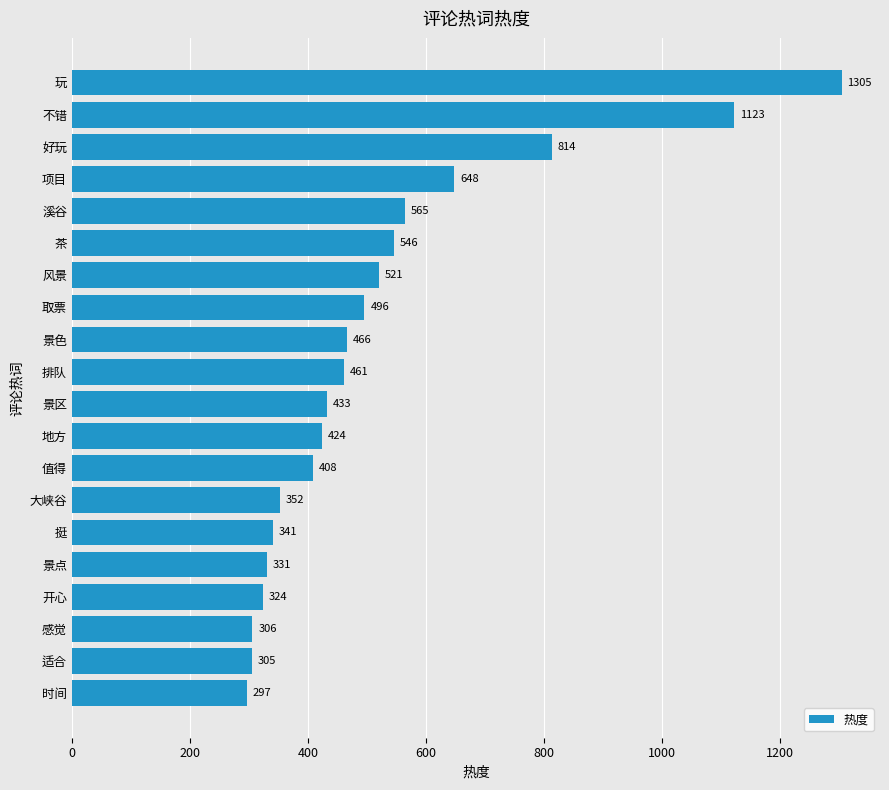

What is the label of the 5th bar from the top?

溪谷